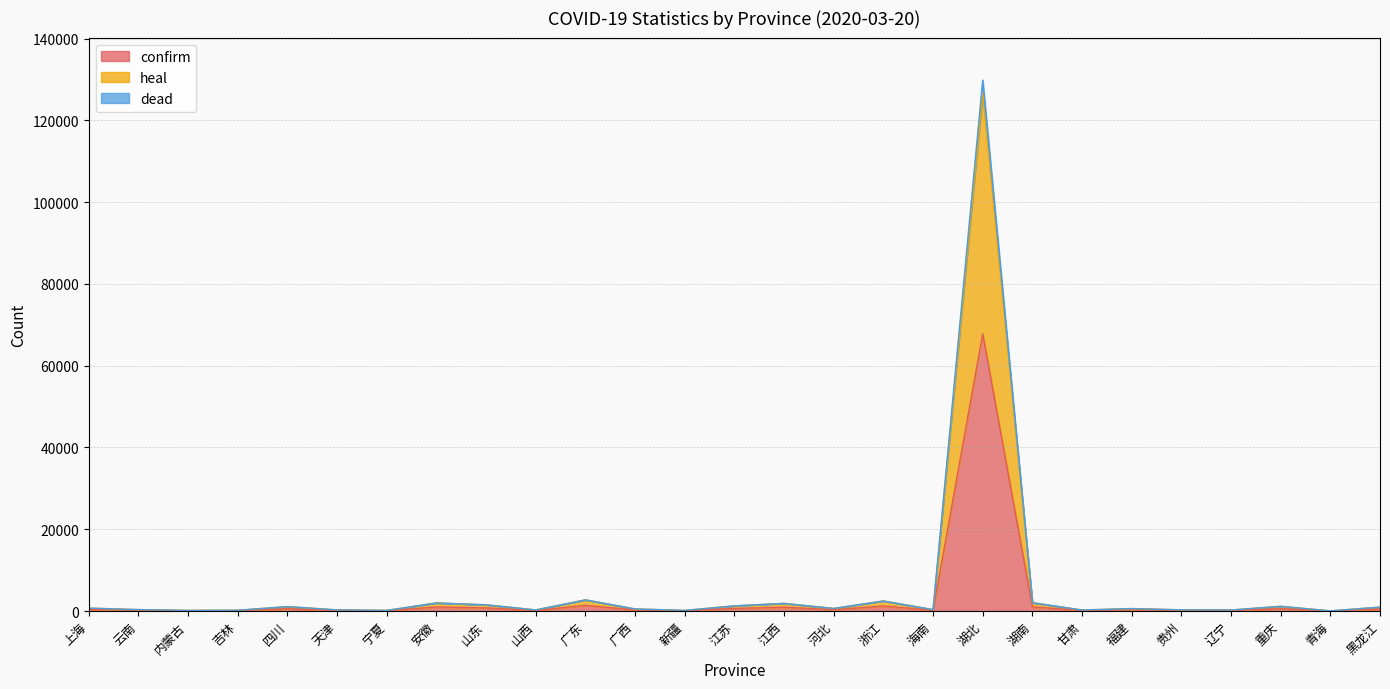

At which label does confirm reach its peak?

湖北